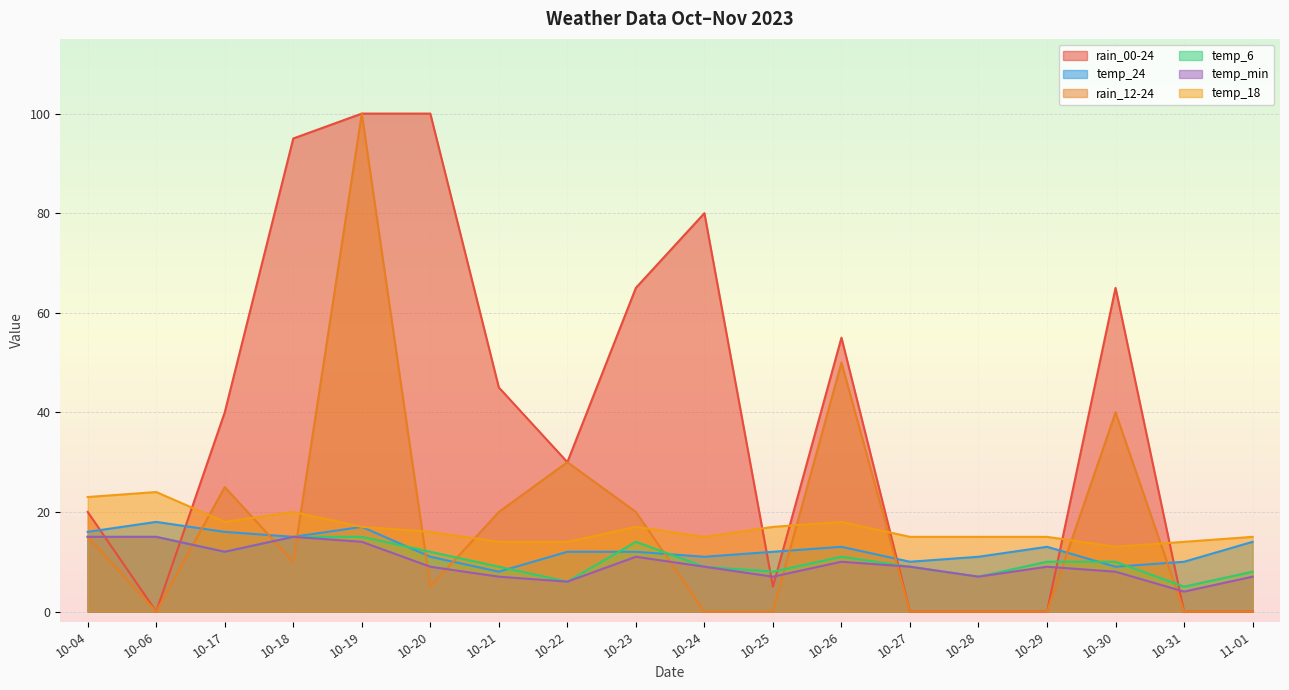

What is the difference between the maximum and minimum values in the temp_18 series?

11